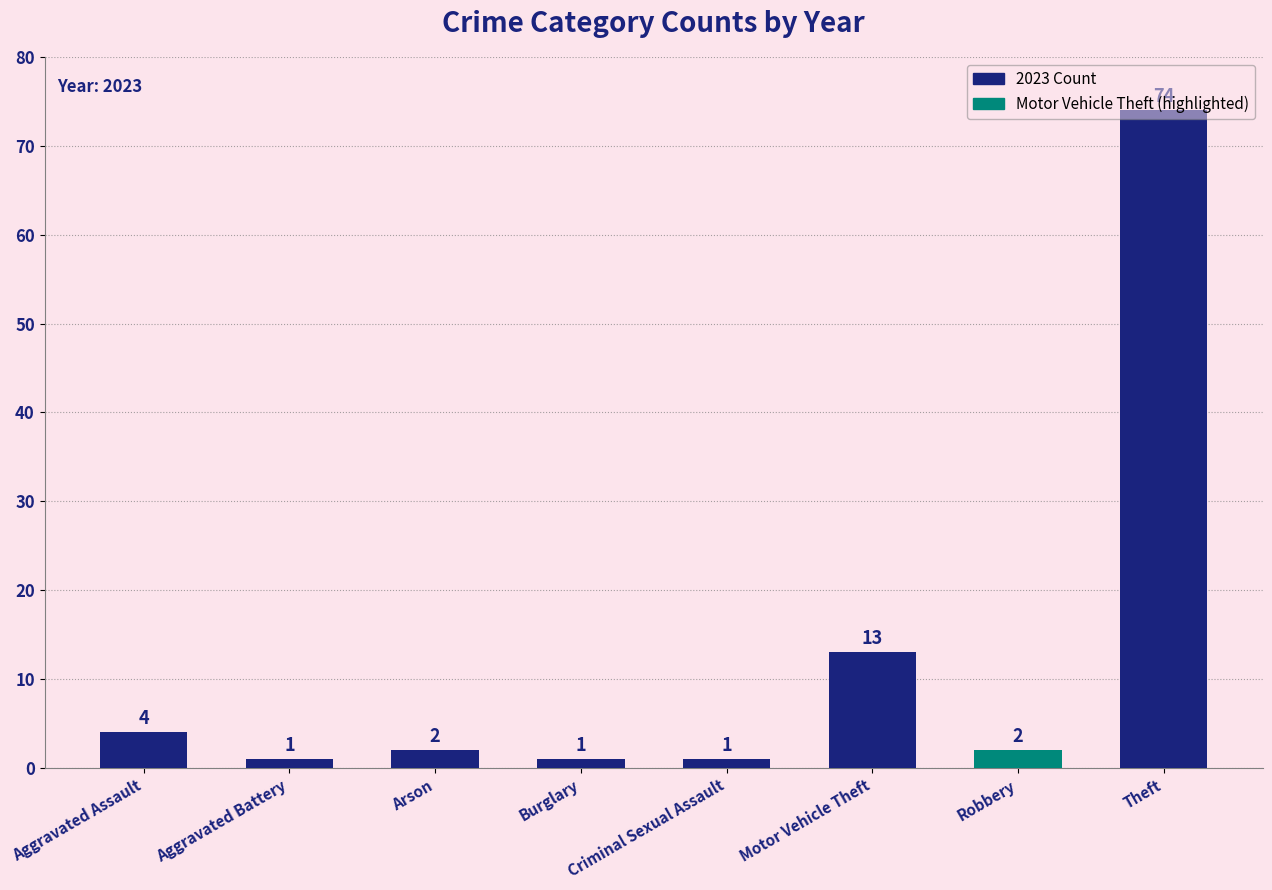

What is the ratio of the value at Theft to the value at Burglary?

74.0